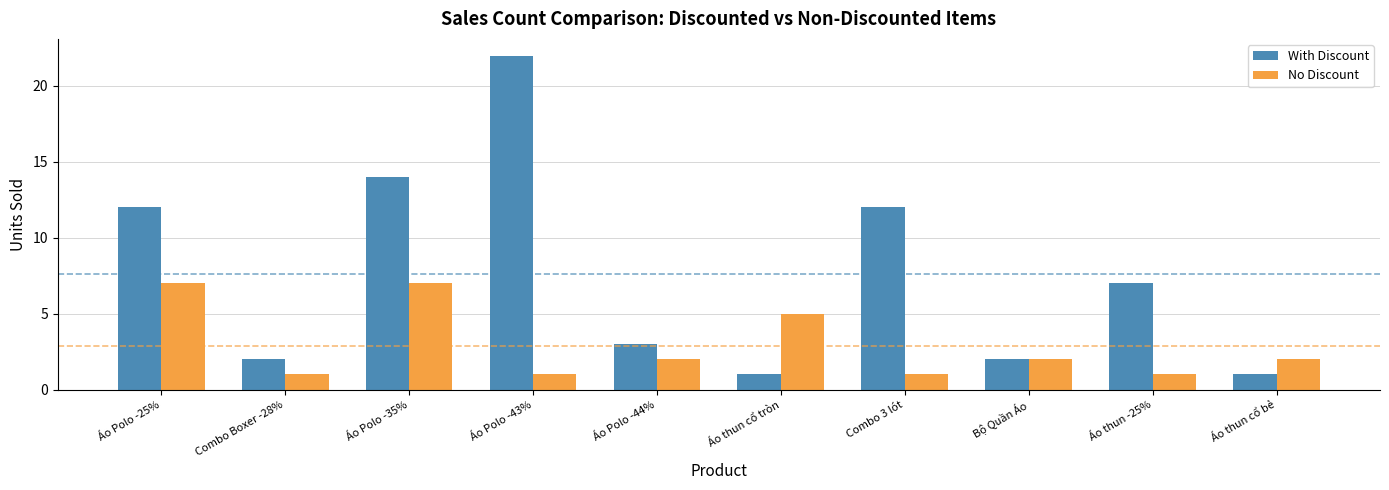

Rank the series by their average value, from lowest to highest.

No Discount, With Discount